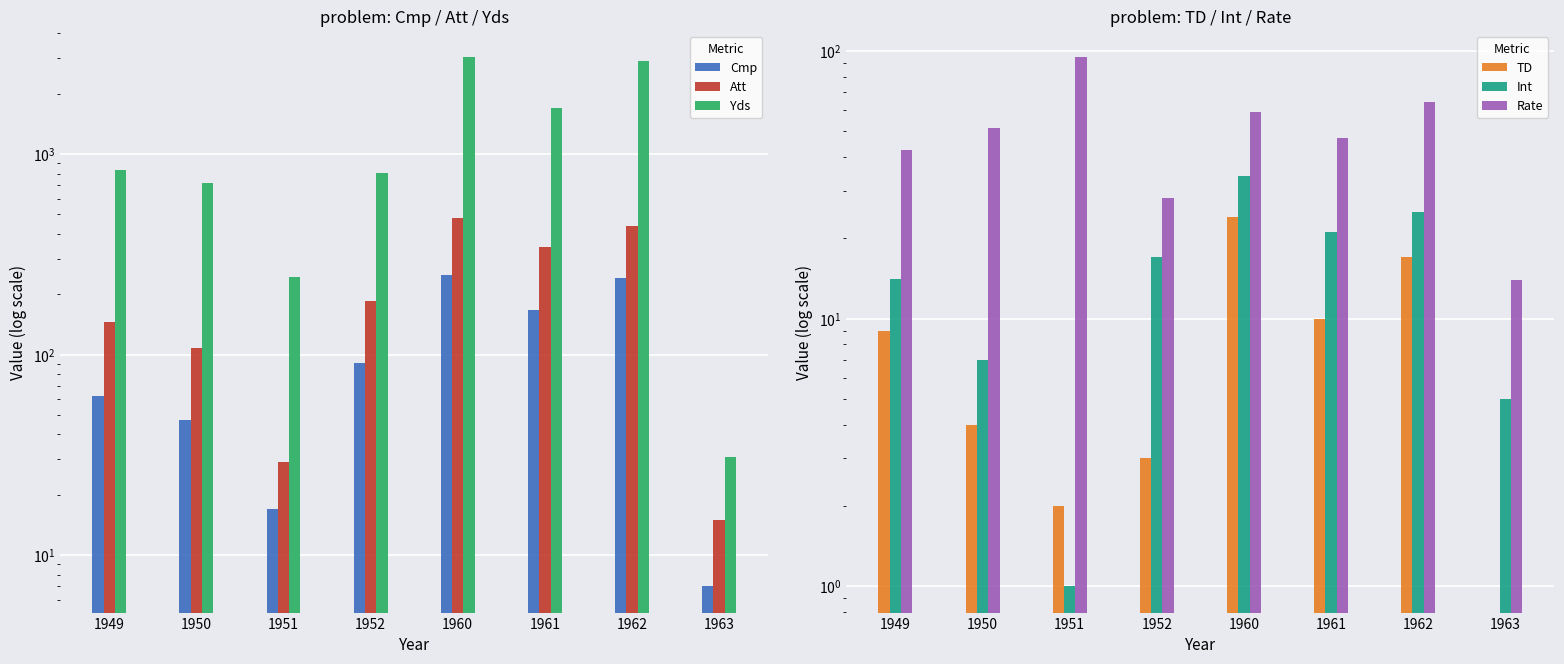

At which label does Int reach its minimum?

1951